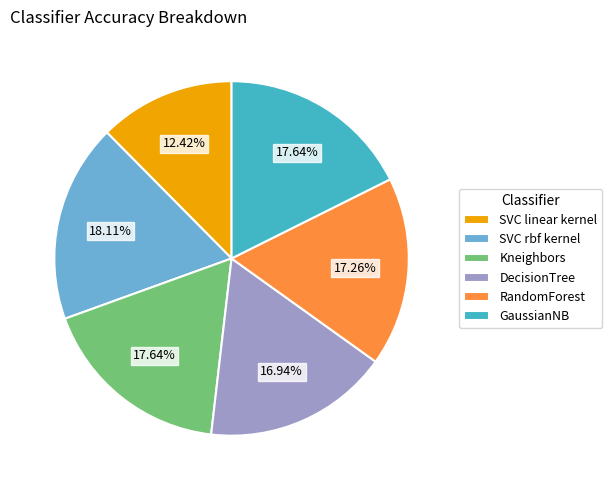

Which category has the smallest portion of the pie?

SVC linear kernel